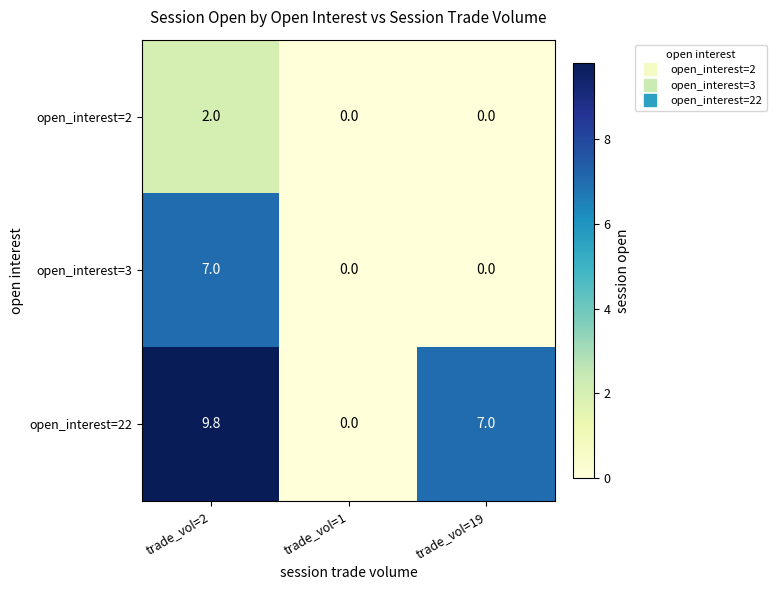

What is the maximum value for open_interest=22?

9.8